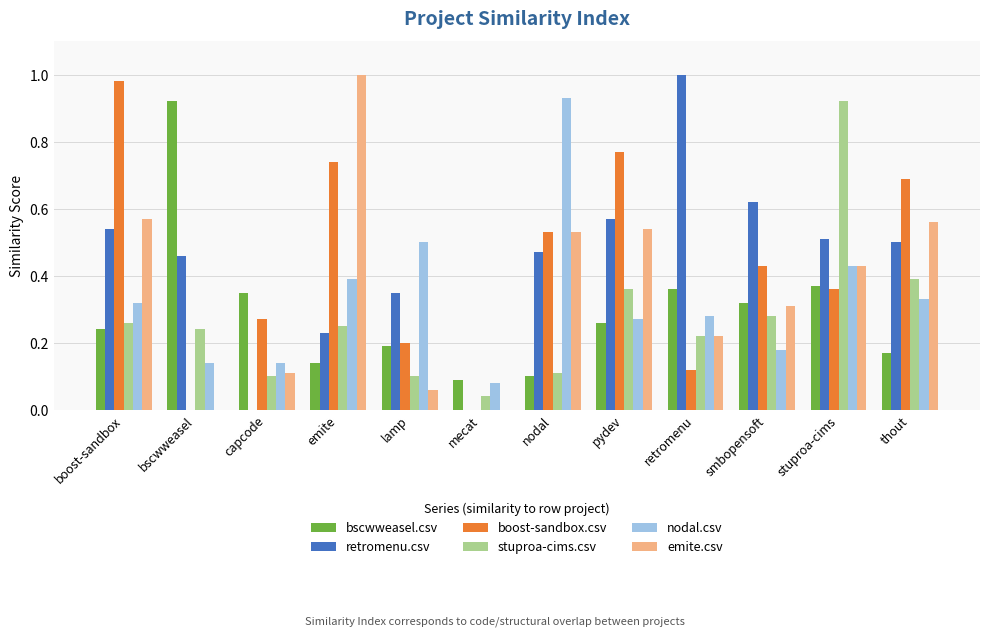

What is the total value across all series at thout?

2.6